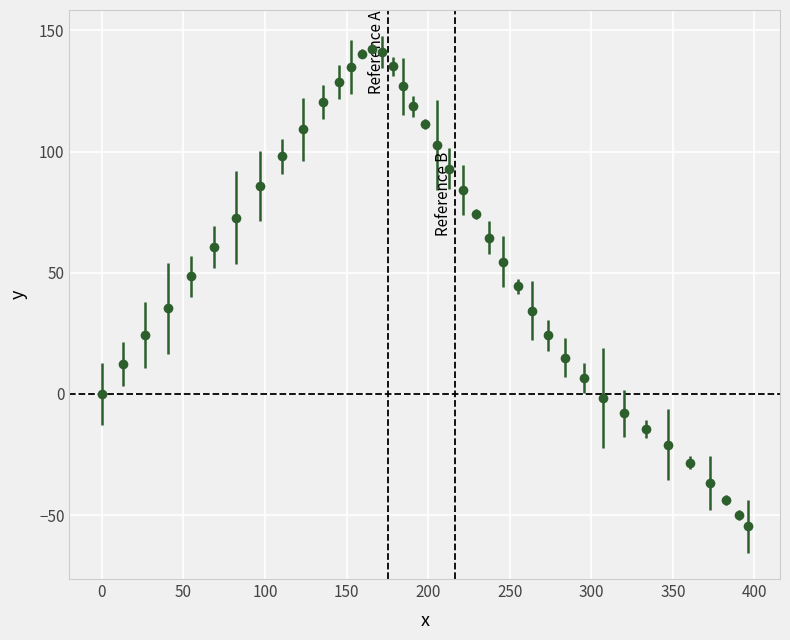

True or false: the data has more than 2 interior local peaks.

False